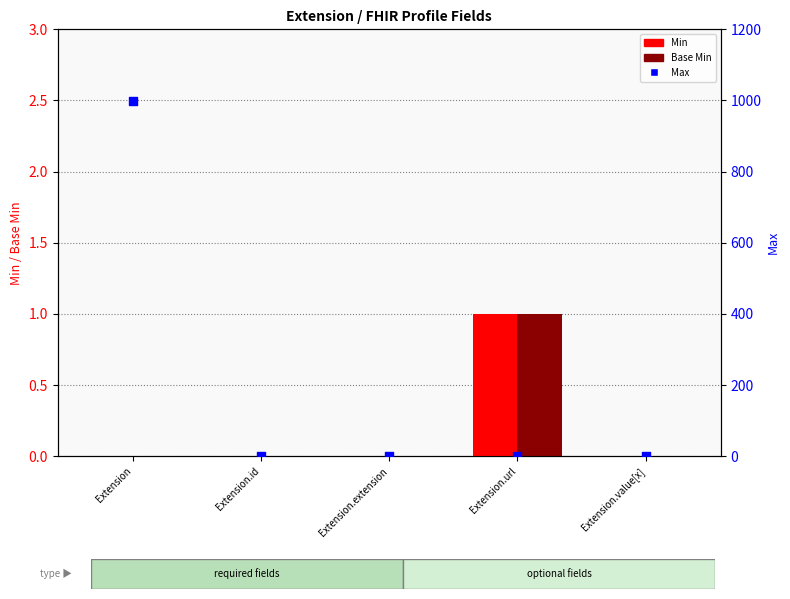

Which series contains the highest Y value?

Max